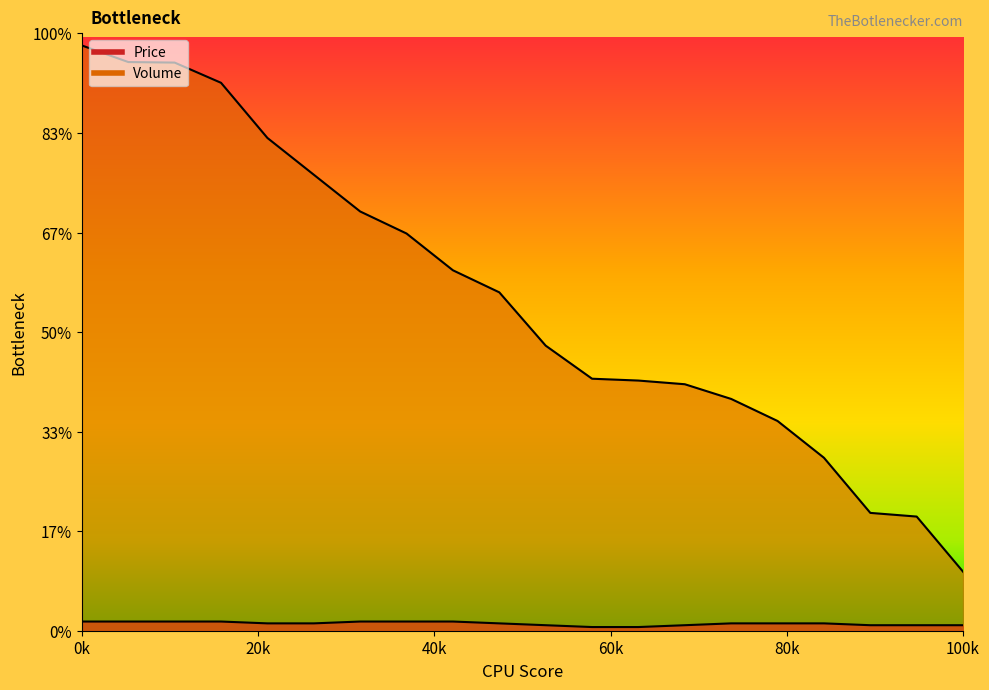

The Price series shows 26071 at 6. True or false?

False